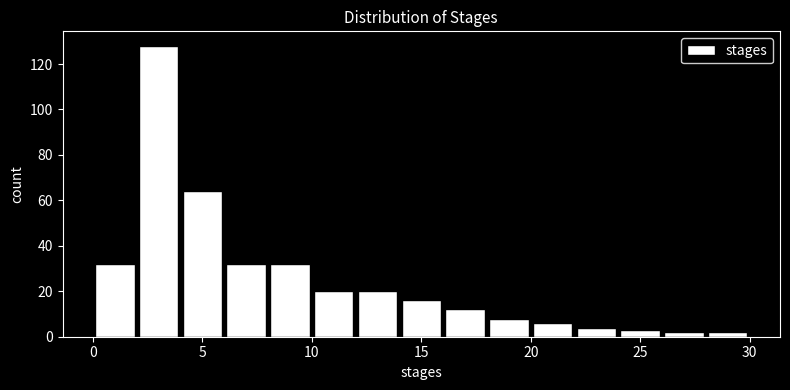

Reading left to right, list every bar in this chart as the range it spans on the x-axis followed by its height. The values are not printed on the chart, so give them approximately, as read against the axis.

0 to 2: 32
2 to 4: 128
4 to 6: 64
6 to 8: 32
8 to 10: 32
10 to 12: 20
12 to 14: 20
14 to 16: 16
16 to 18: 12
18 to 20: 8
20 to 22: 6
22 to 24: 4
24 to 26: 4
26 to 28: 2
28 to 30: 2